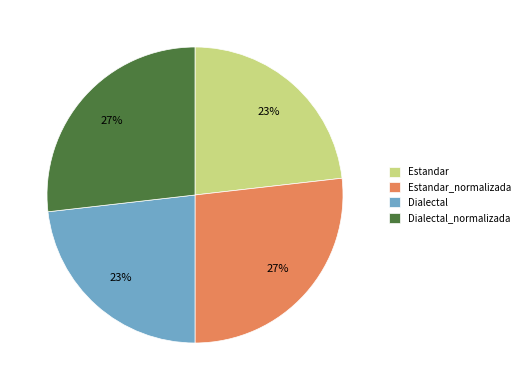

Between Estandar and Dialectal_normalizada, which is larger?

Dialectal_normalizada